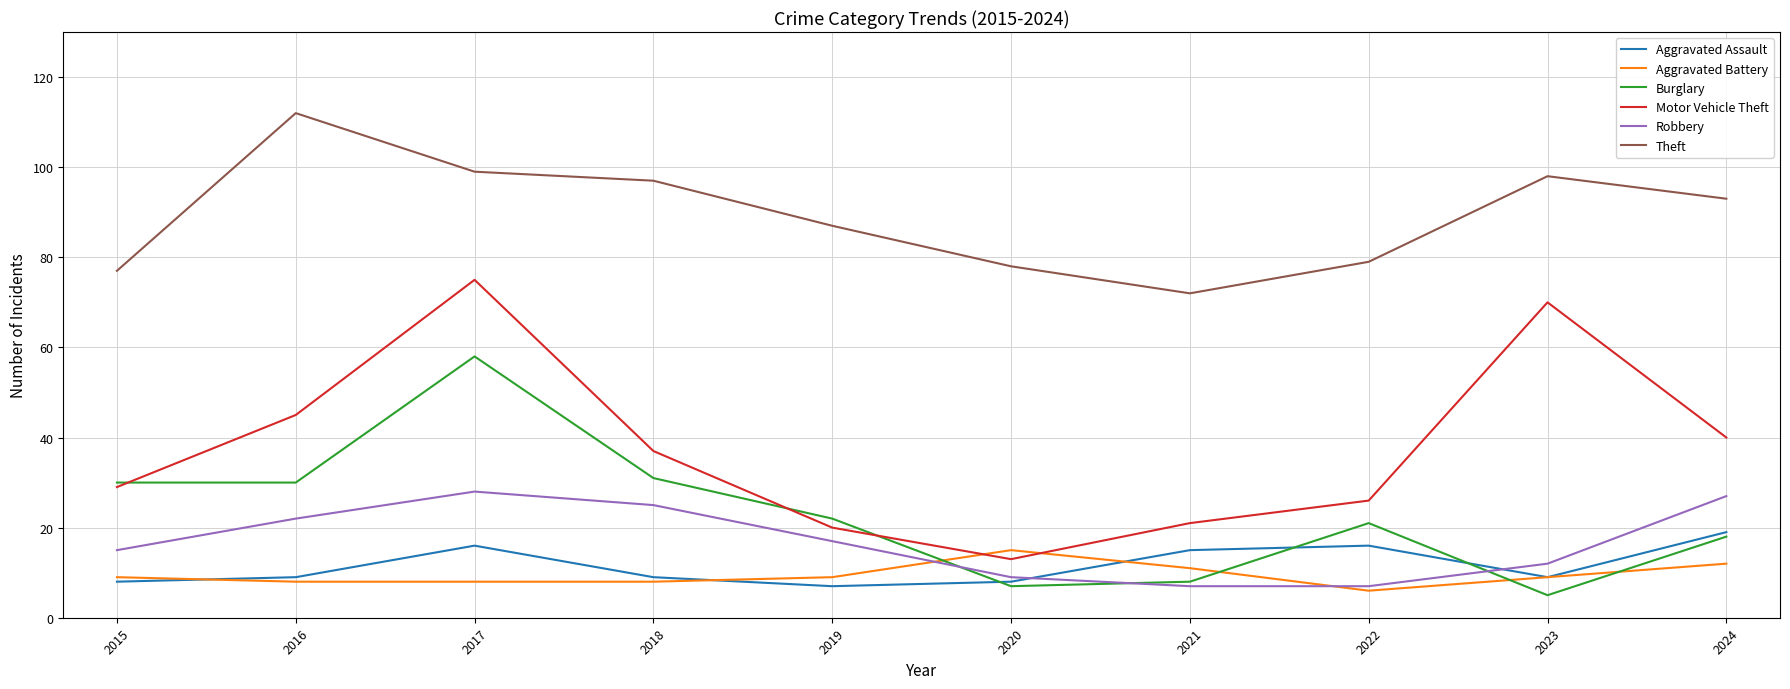

How many lines are shown in the chart?

6